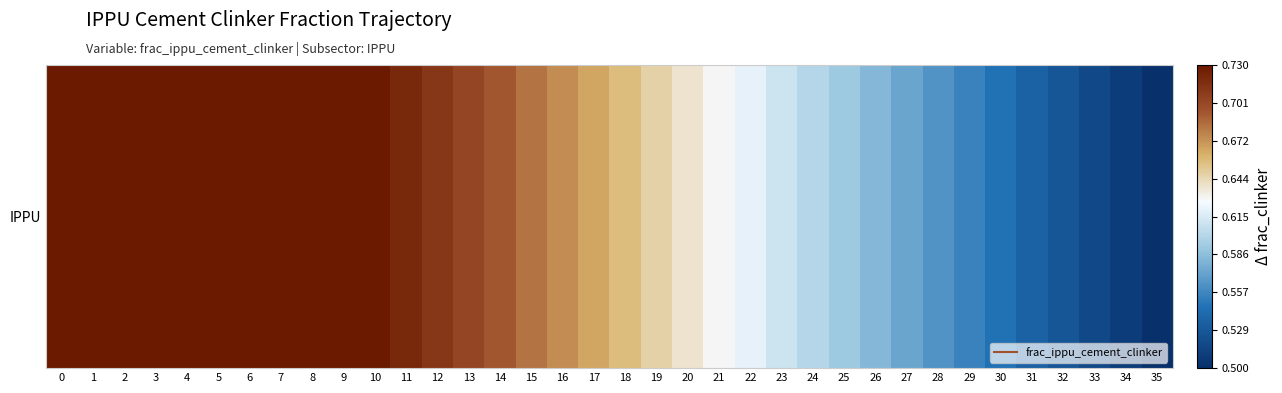

The value at 32 is 0.7. True or false?

False